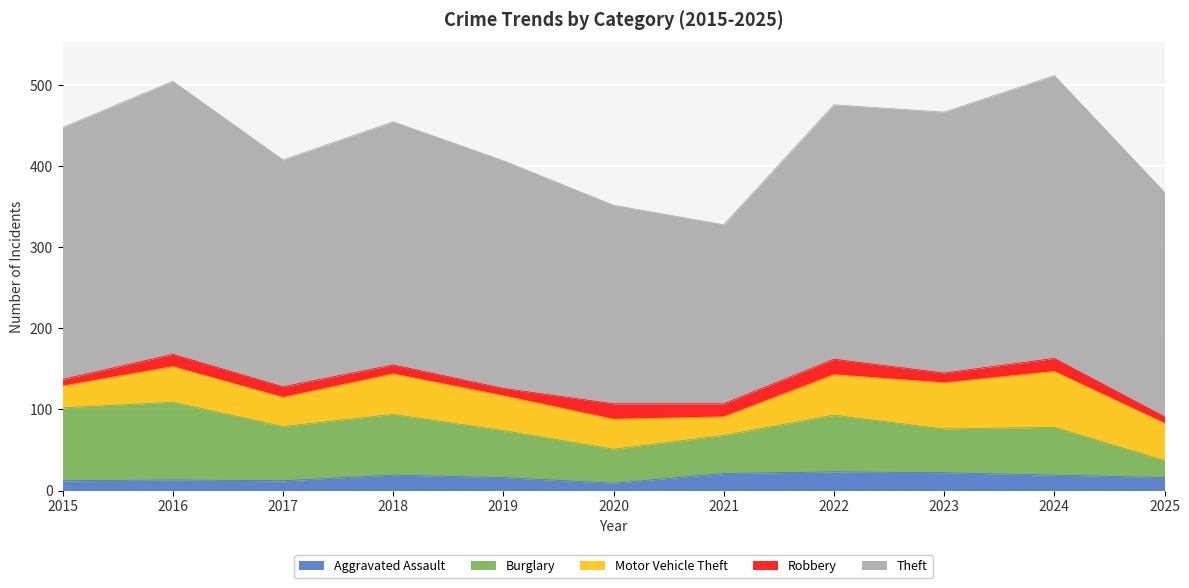

Rank the series by their maximum value, from lowest to highest.

Robbery, Aggravated Assault, Motor Vehicle Theft, Burglary, Theft